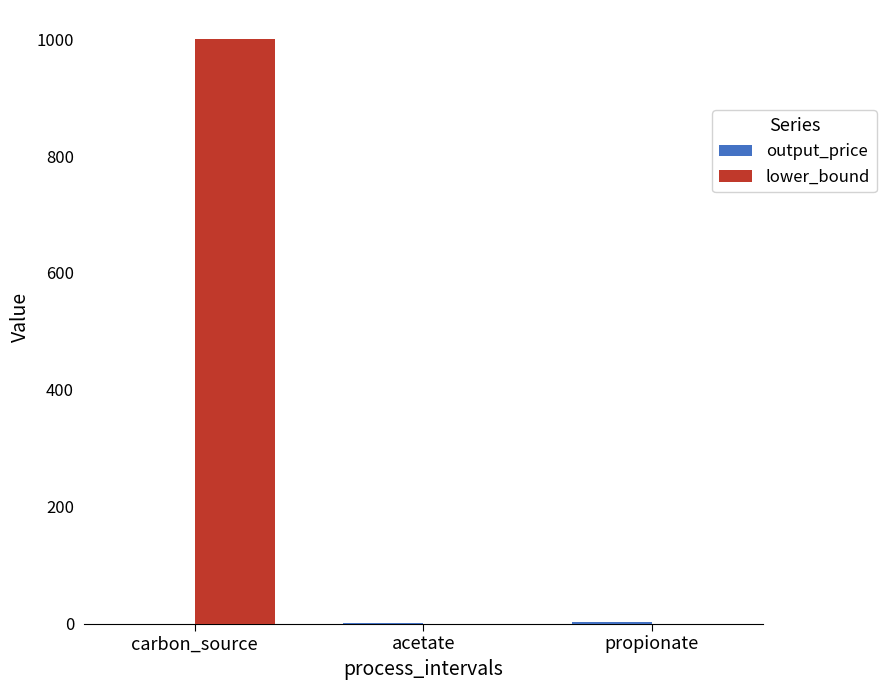

Is it true that lower_bound equals 0.0 at propionate?

True